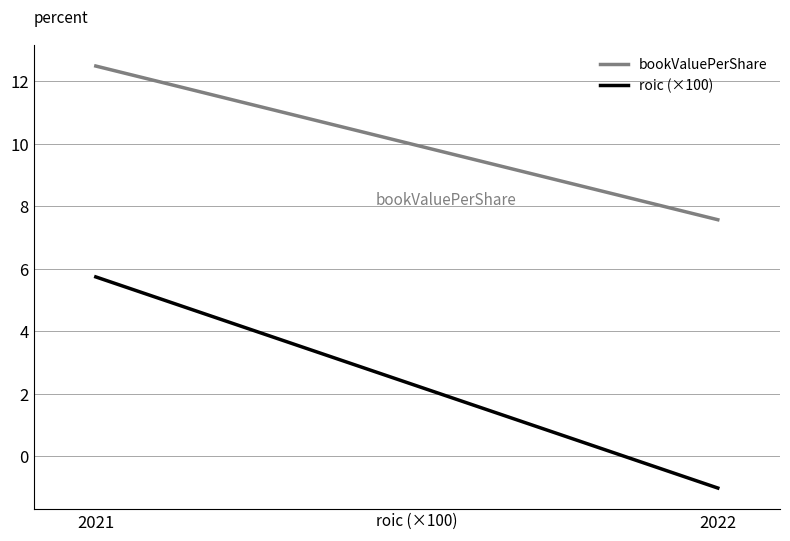

At which label does roic (×100) reach its peak?

2021